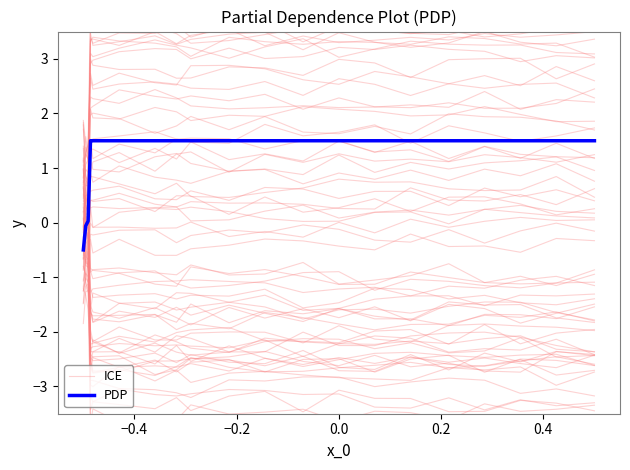

The value of PDP at 15 is 2.5. True or false?

False